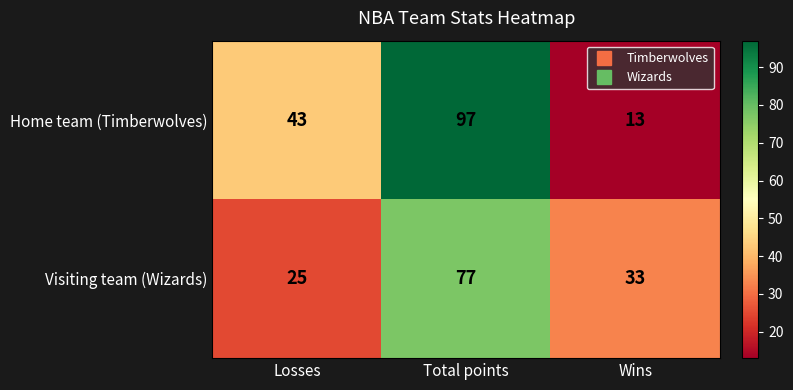

At which category is the sum across all series the highest?

Total points